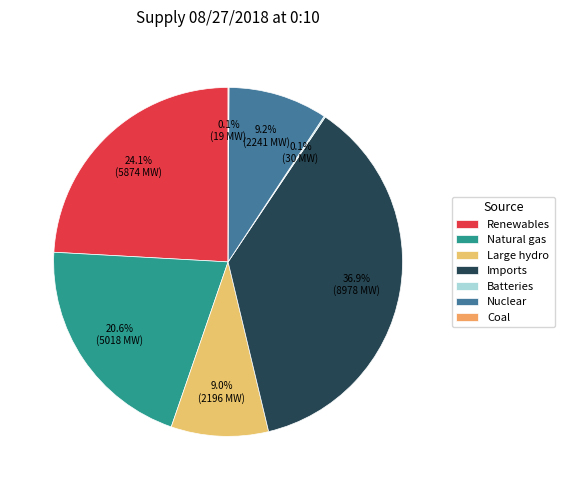

Does Natural gas represent more than half of the total?

No